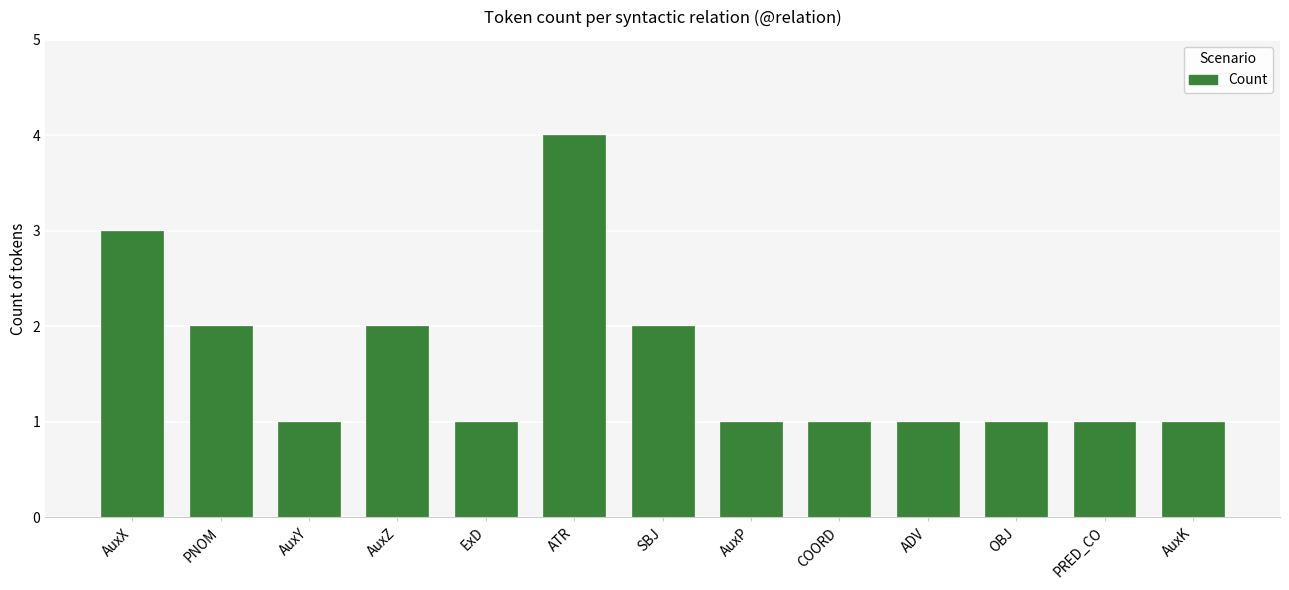

What is the label of the 9th bar from the right?

ExD